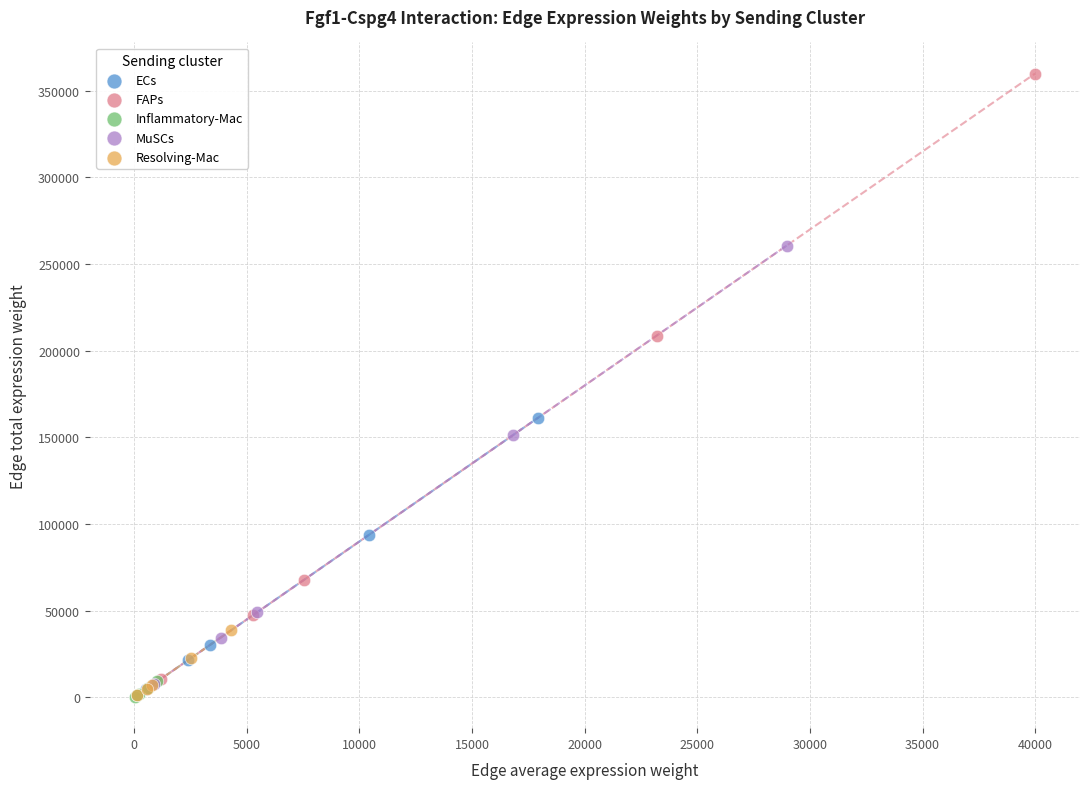

Which series reaches the maximum Y coordinate?

FAPs